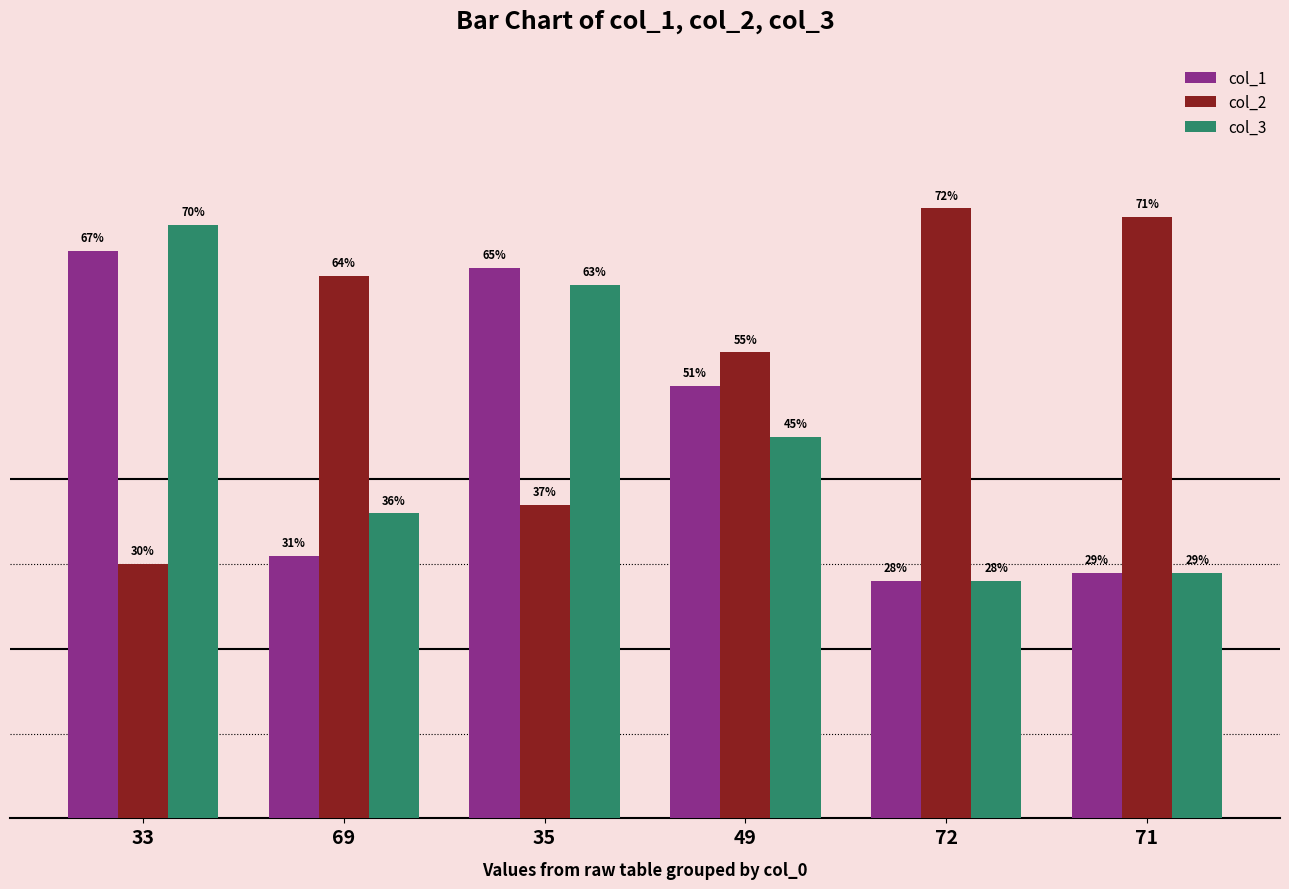

What is the sum of the col_2 values at 33 and 71?

101